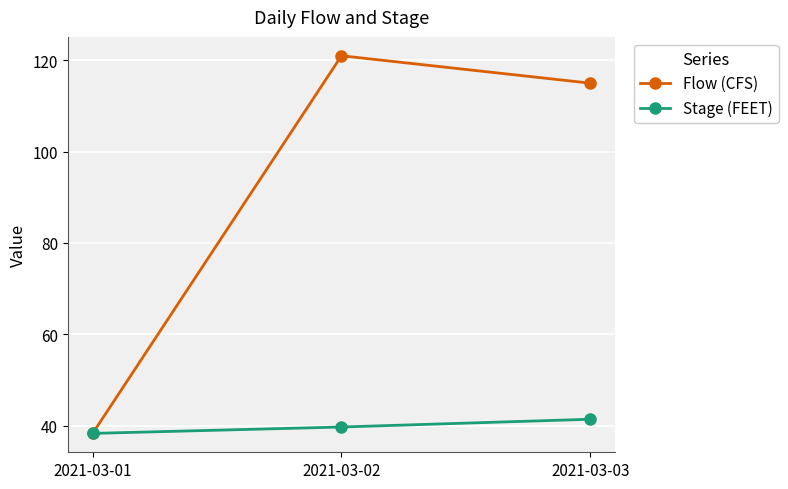

What is the maximum value shown in the chart?

121.0